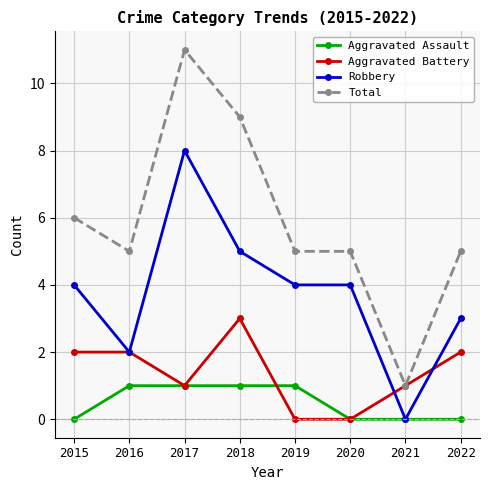

True or false: Aggravated Assault has a value of 0 at 2022.

True